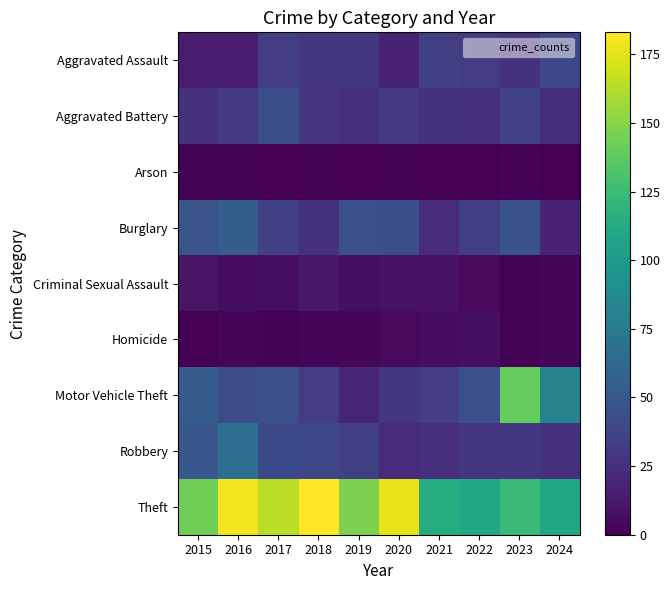

Which has a higher value, 2017 or 2016?

2017